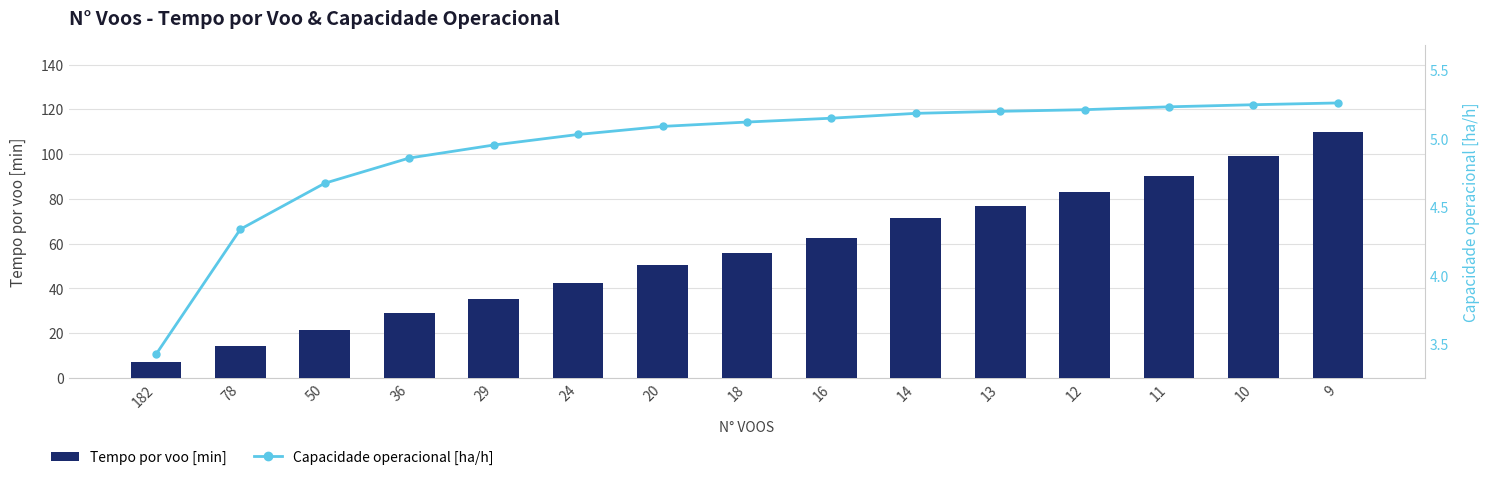

Rank the categories by Tempo por voo [min] value from highest to lowest.

9, 10, 11, 12, 13, 14, 16, 18, 20, 24, 29, 36, 50, 78, 182